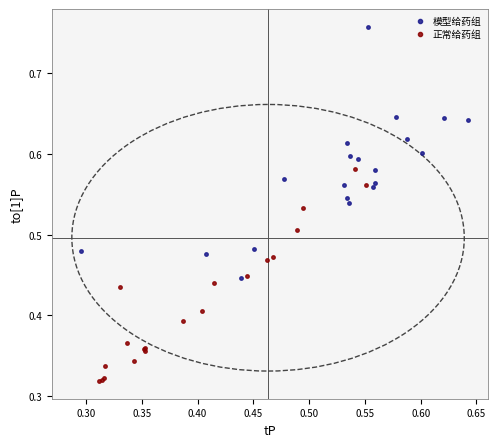

What are all the series names shown in the legend?

模型给药组, 正常给药组